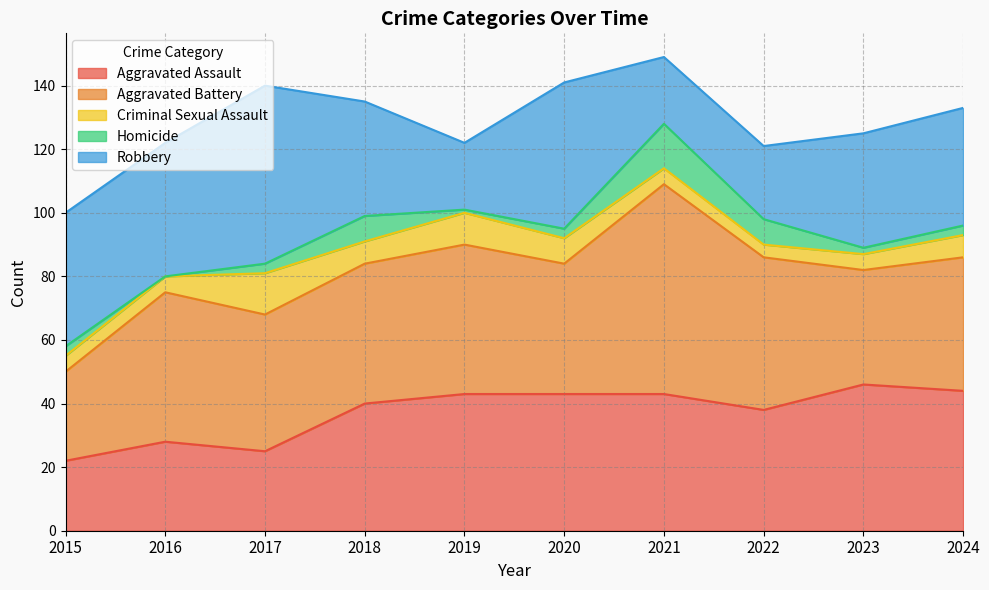

The Criminal Sexual Assault series shows 7 at 2018. True or false?

True